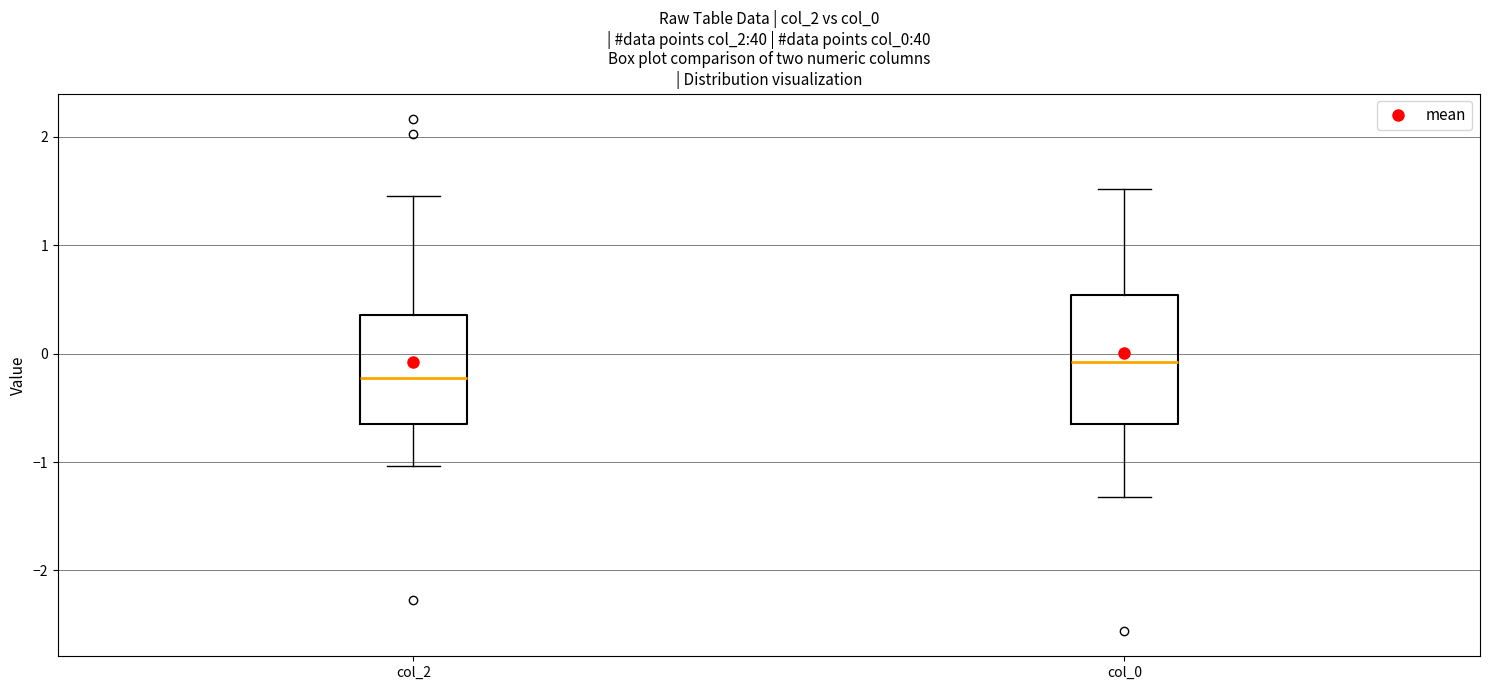

Where does the upper whisker of the box for col_2 end on the y-axis? The values are not printed on the chart, so give them approximately, as read against the axis.

1.5